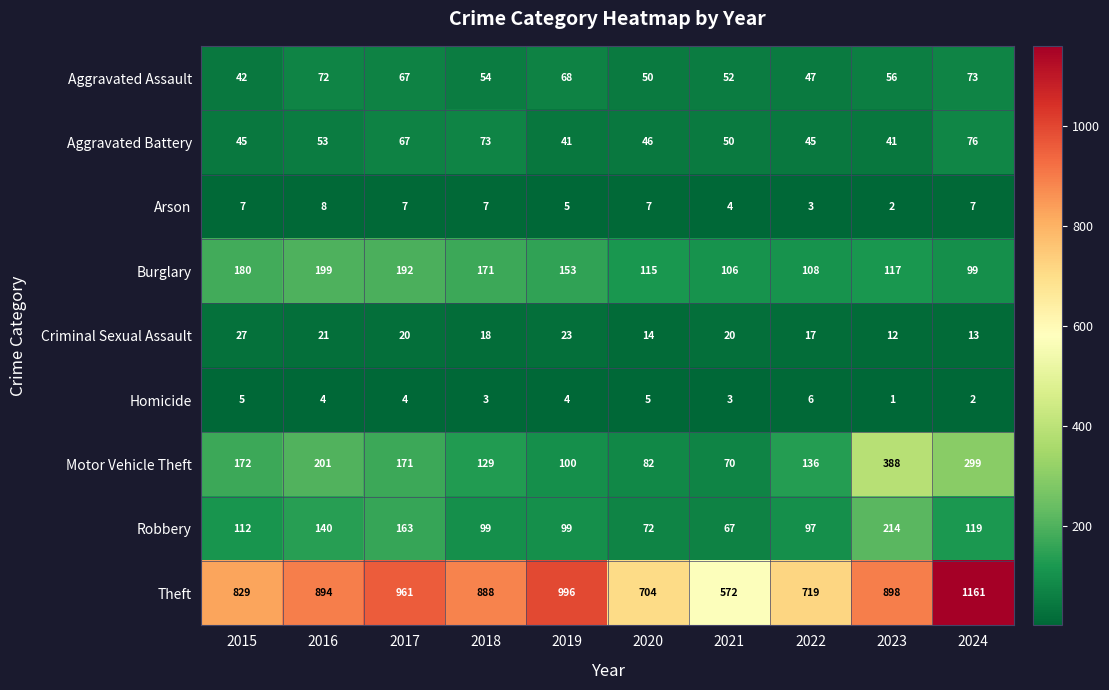

The Arson series shows 7 at 2015. True or false?

True